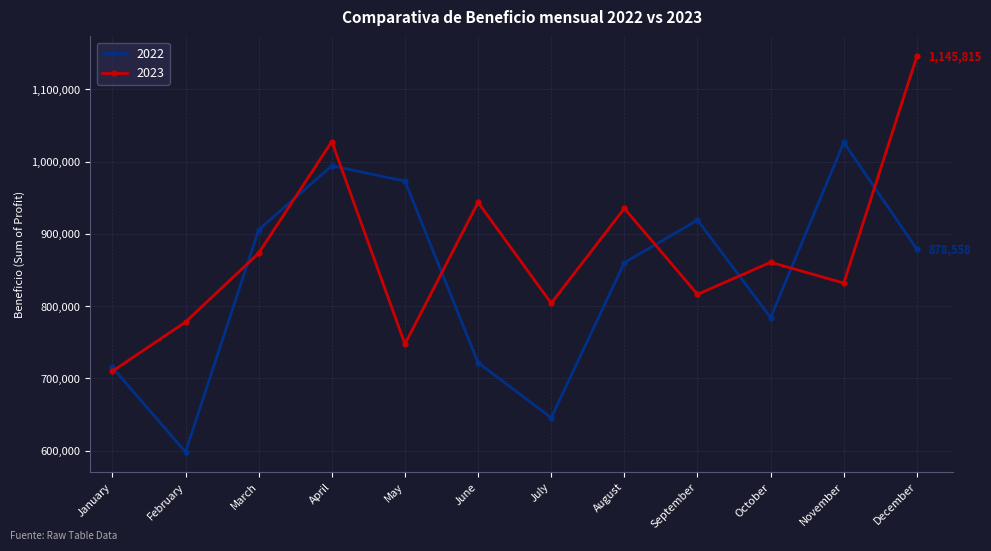

What is the spread (max minus min) of values at January?

5376